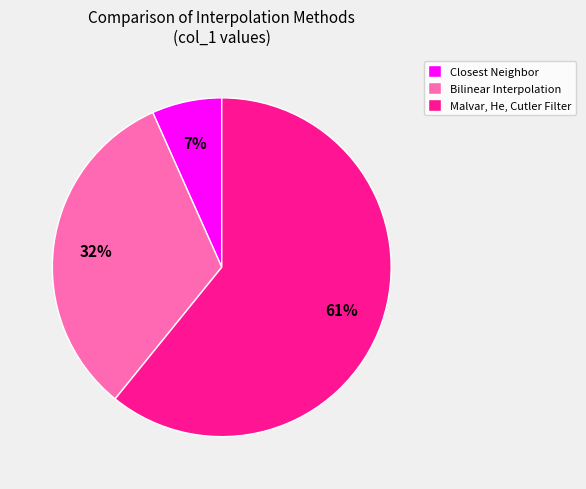

To the nearest percent, what portion does Bilinear Interpolation represent?

32%